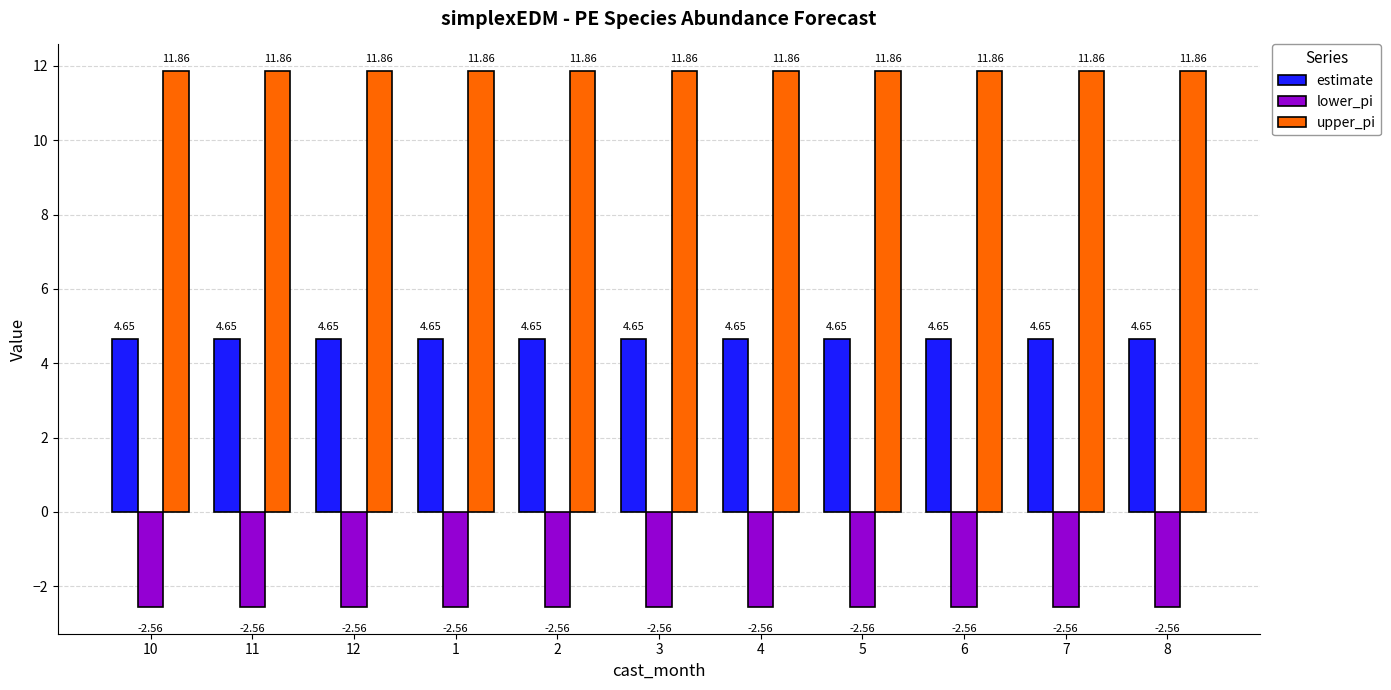

What is the difference between the highest and lowest values at 3?

14.4